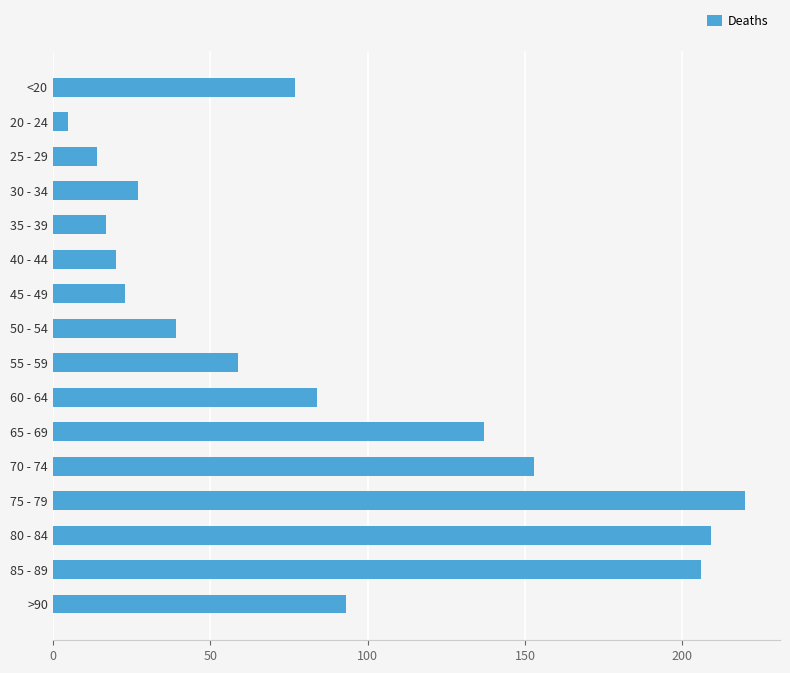

What is the value of the 10th bar from the top?

84